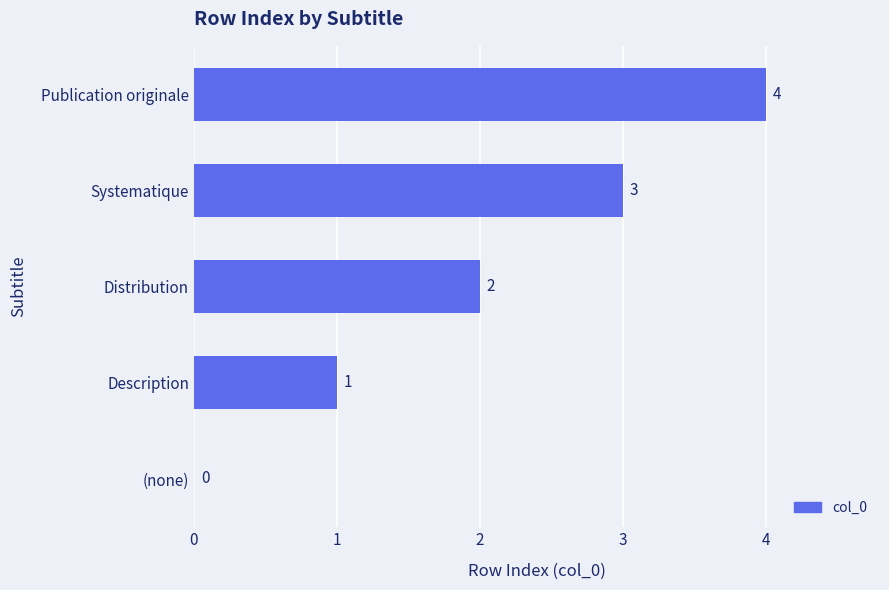

Which label corresponds to the largest value in the chart?

Publication originale